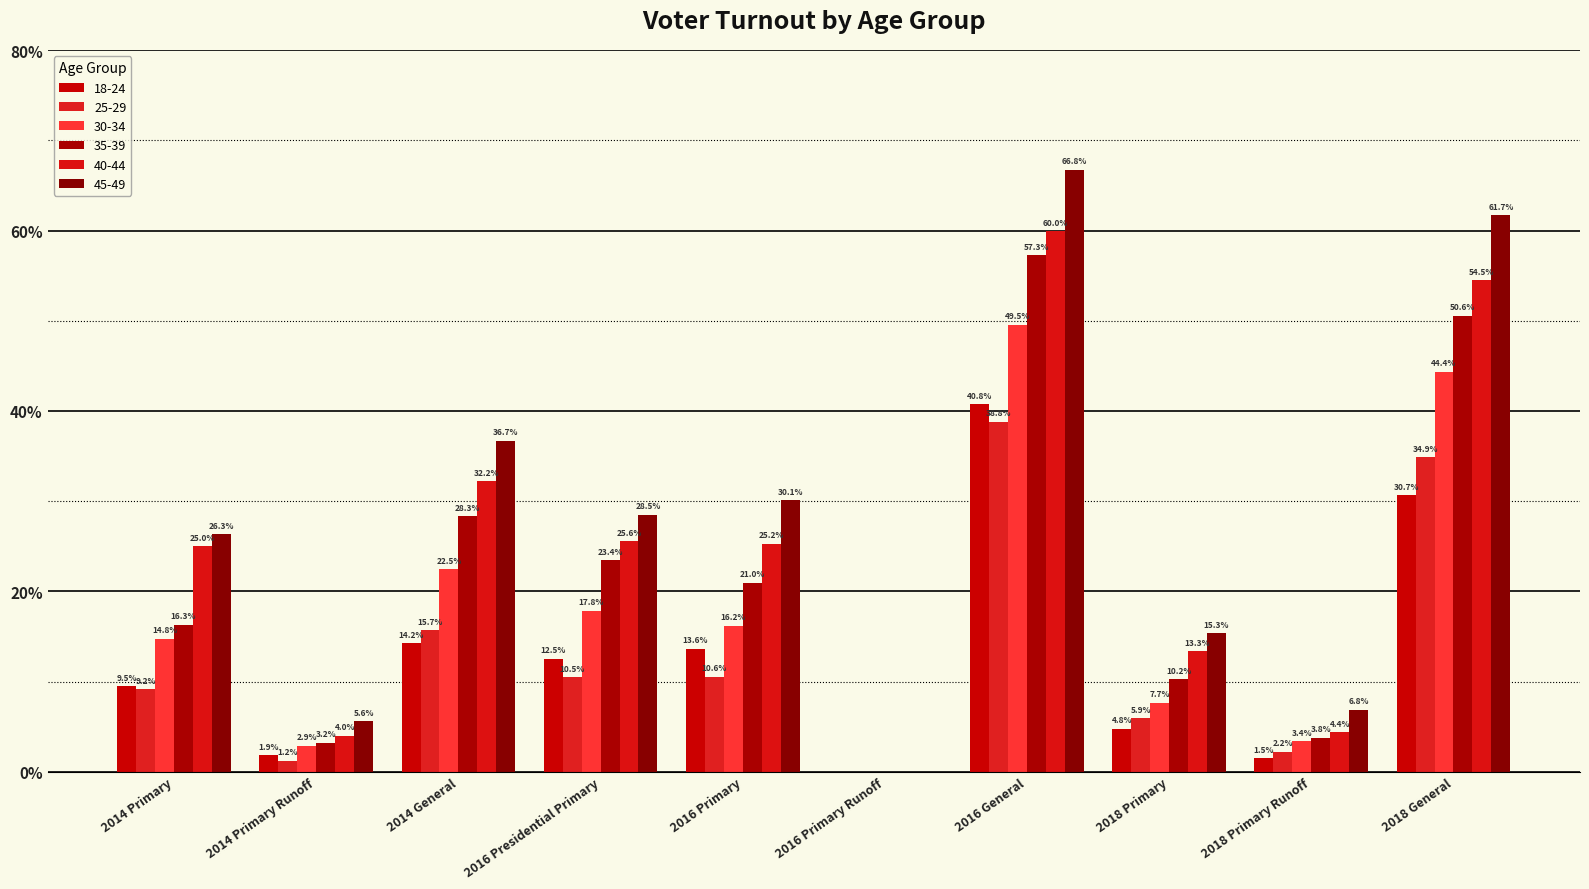

True or false: 25-29 has a value of 14.7 at 2016 Primary.

False